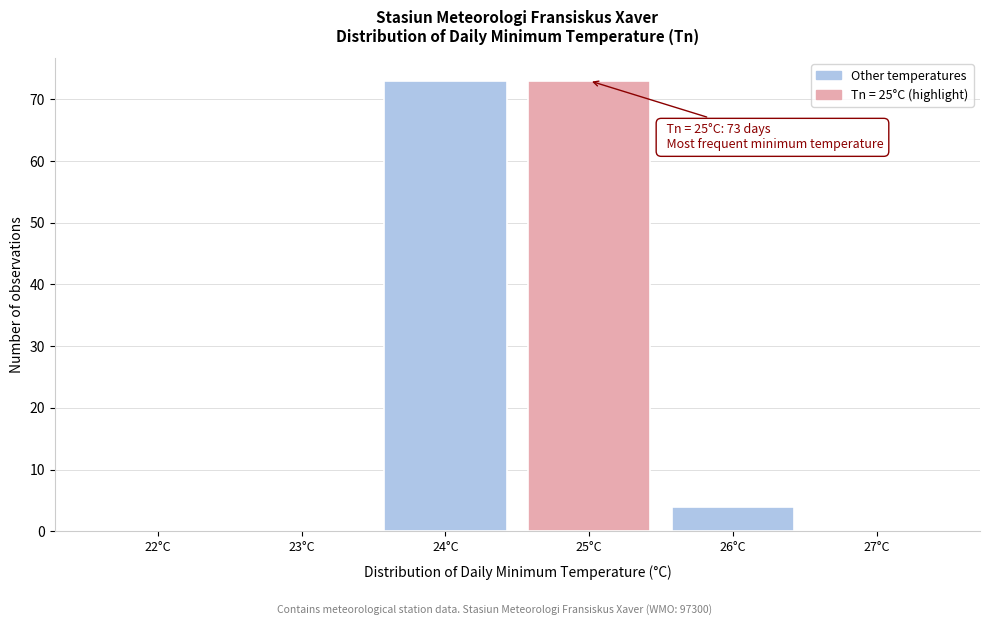

Reading left to right, transcribe all the data shown in this chart.

22°C=0	23°C=0	24°C=73	25°C=73	26°C=4	27°C=0